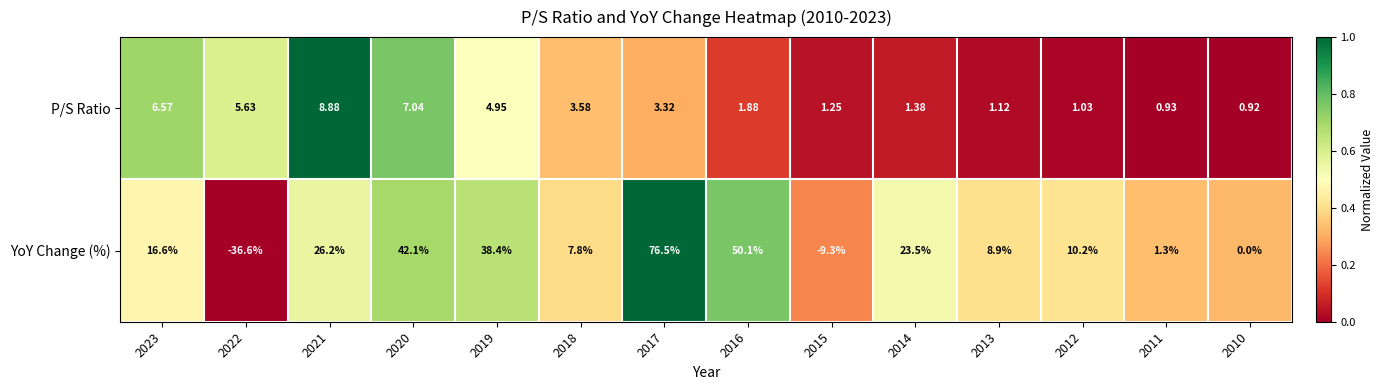

Between 2020 and 2018, which series saw the biggest shift?

YoY Change (%)